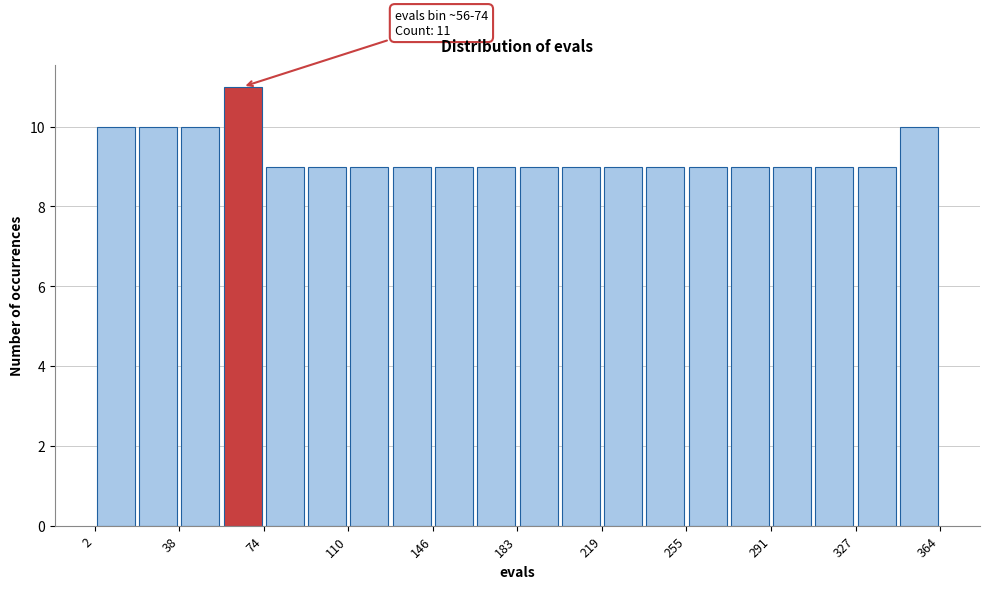

Around what value on the x-axis is the tallest bar? Give the approximate position of its centre, as read against the axis.

65